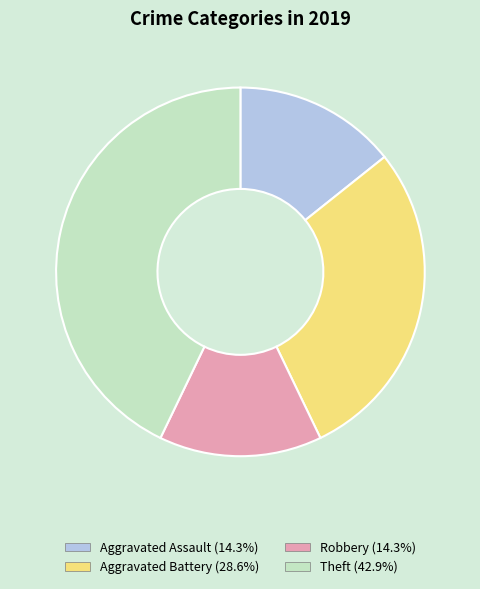

Is the sum of Theft and Aggravated Battery greater than half?

Yes